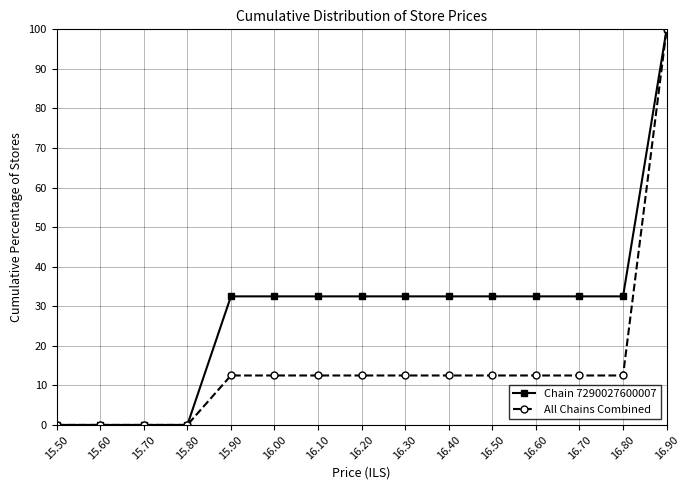

List the series in order of their overall mean, highest first.

Chain 7290027600007, All Chains Combined